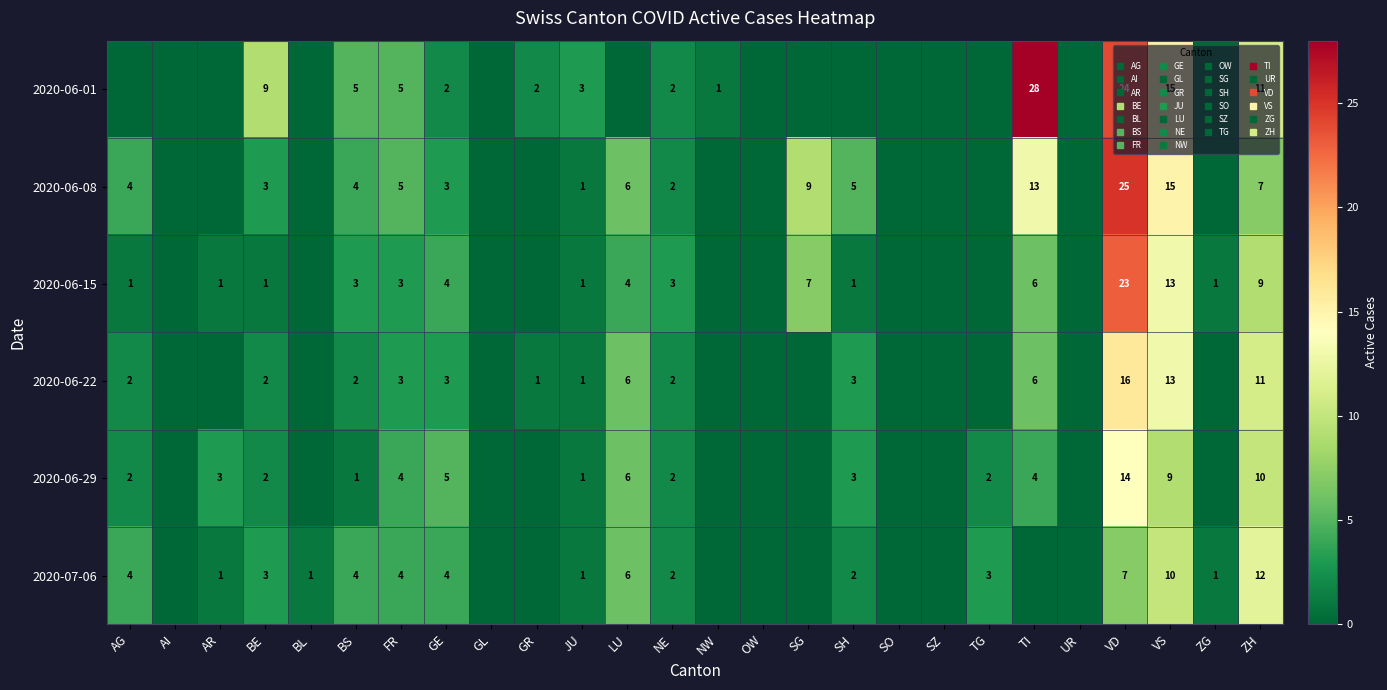

The 2020-07-06 series shows 0 at JU. True or false?

False